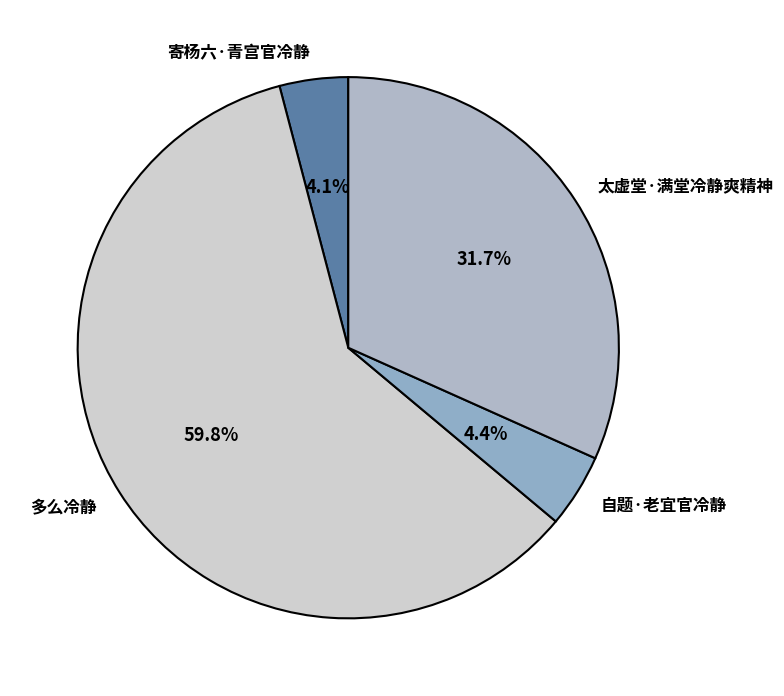

What percentage is the 多么冷静 slice, to the nearest percent?

60%